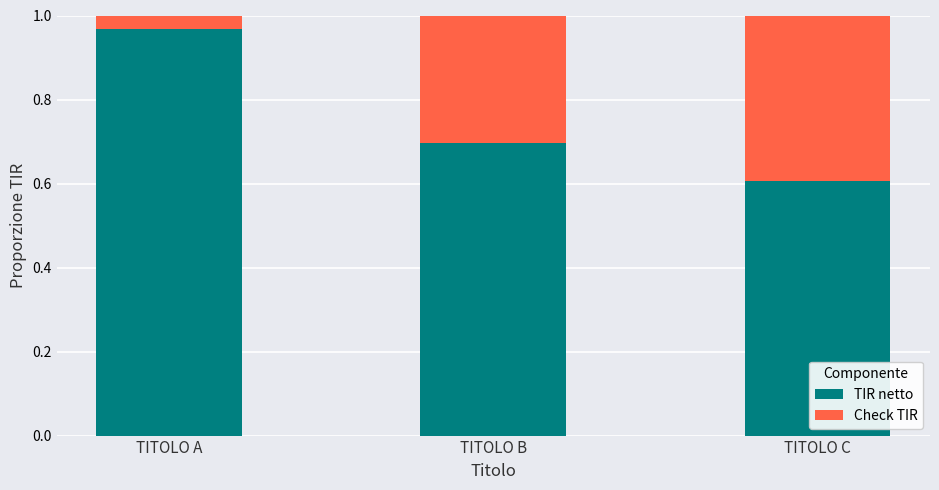

What is the difference between the maximum and second lowest values in the TIR netto series?

0.3